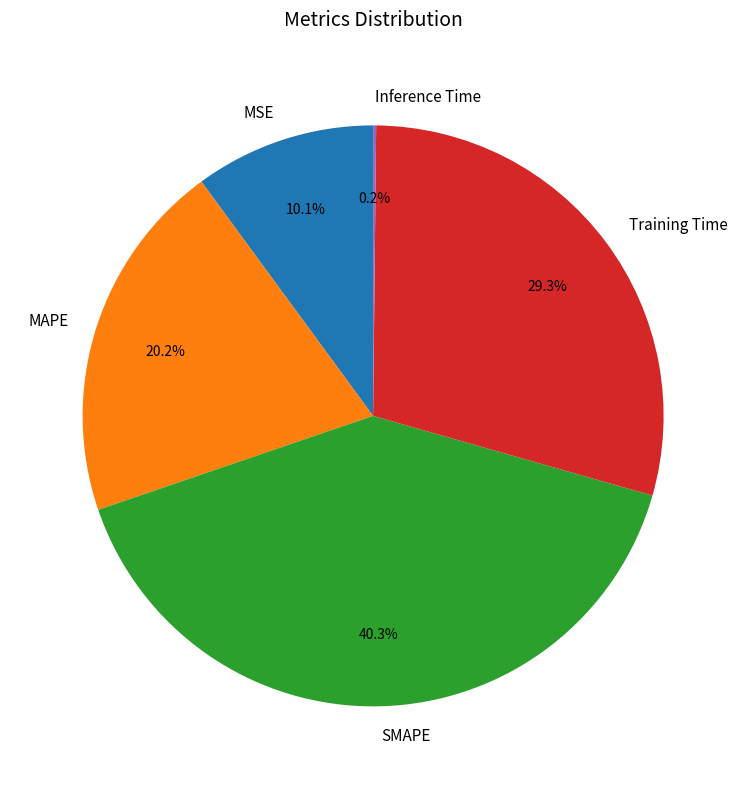

What percentage is NOT represented by MSE?

89.9%